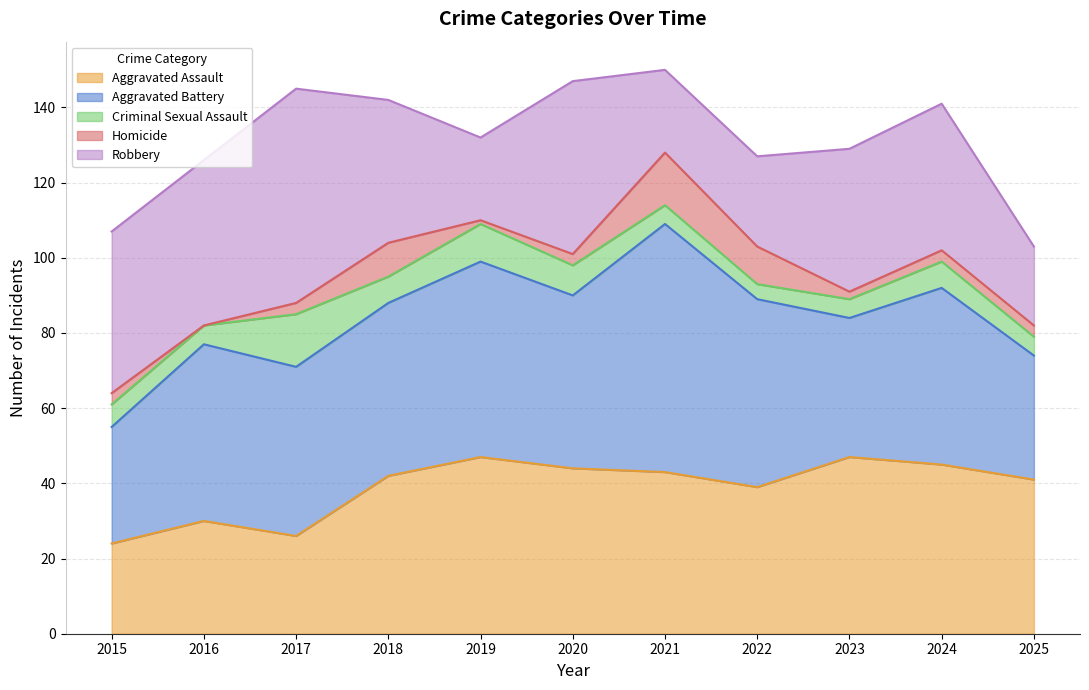

What is the total value across all series at 2024?

141